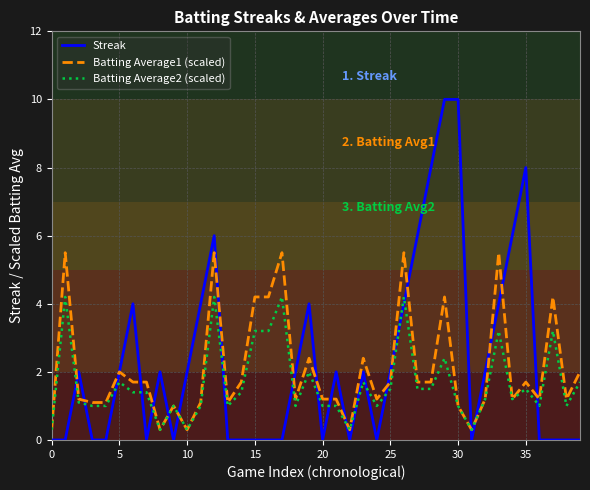

Which series has the largest range (max minus min)?

Streak